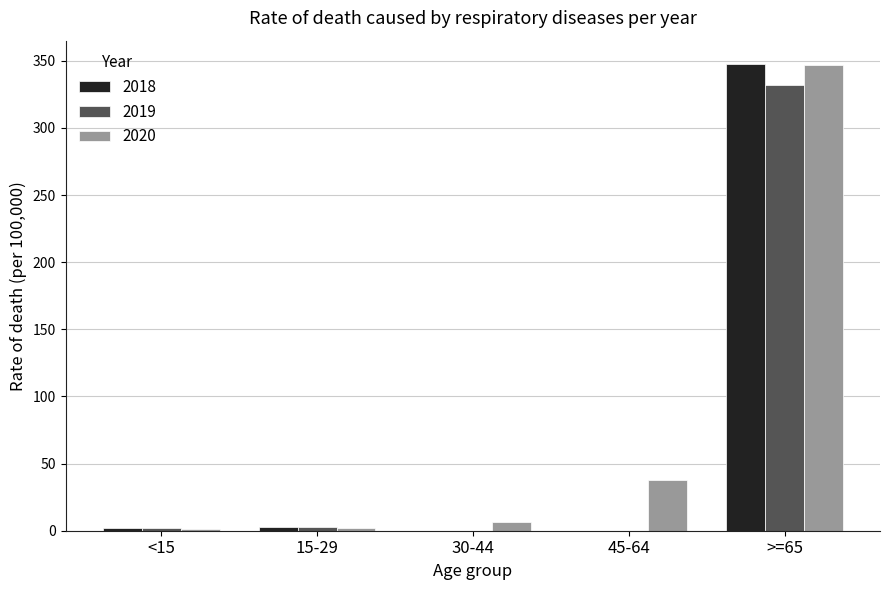

What are all the series names shown in the legend?

2018, 2019, 2020